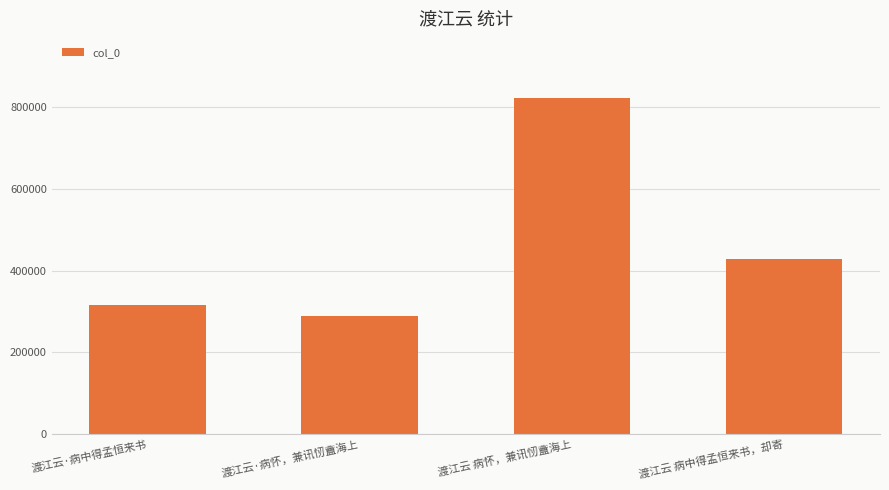

Does the chart contain any negative values?

No